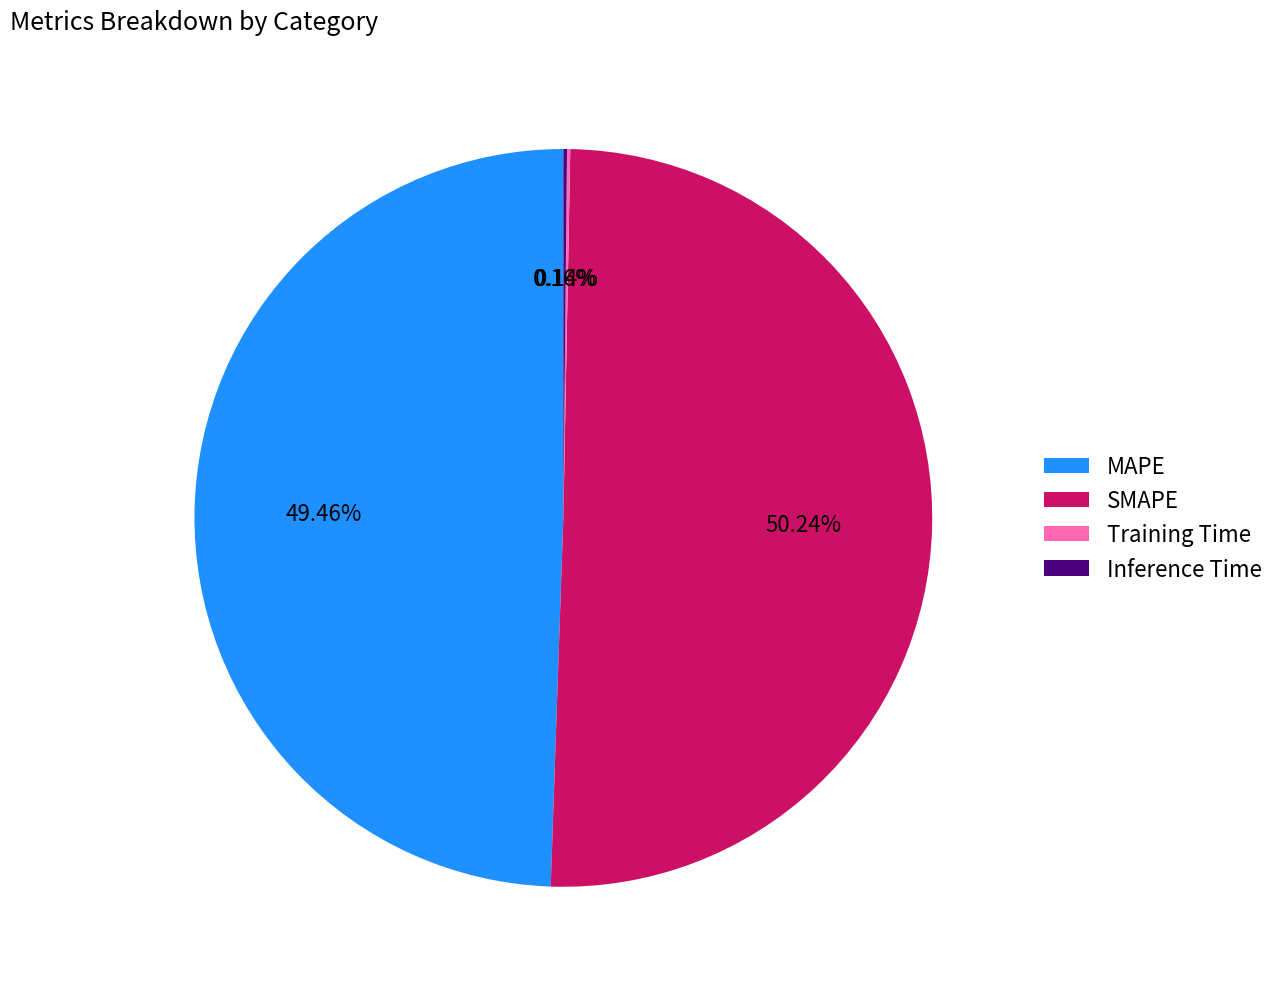

Which category has the biggest portion of the pie?

SMAPE